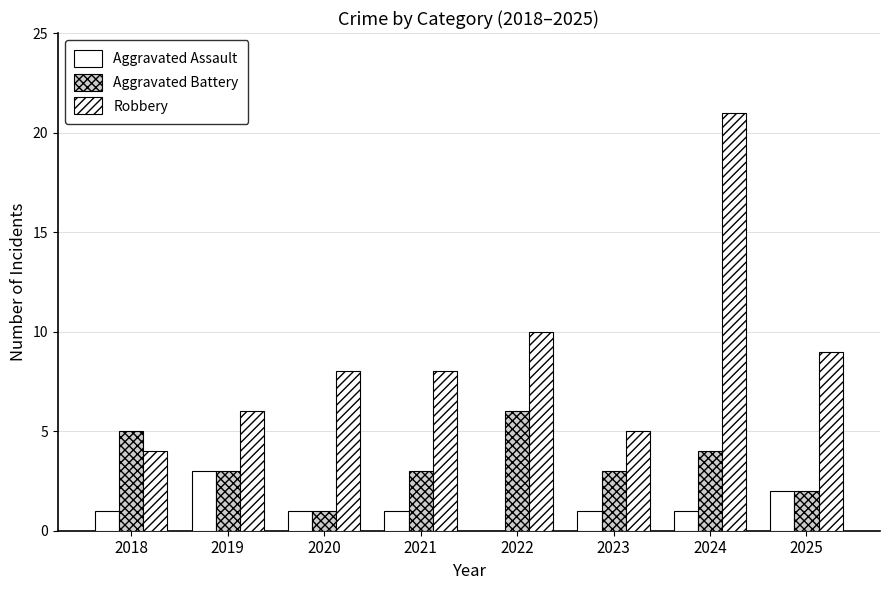

Does the chart contain stacked bars?

No